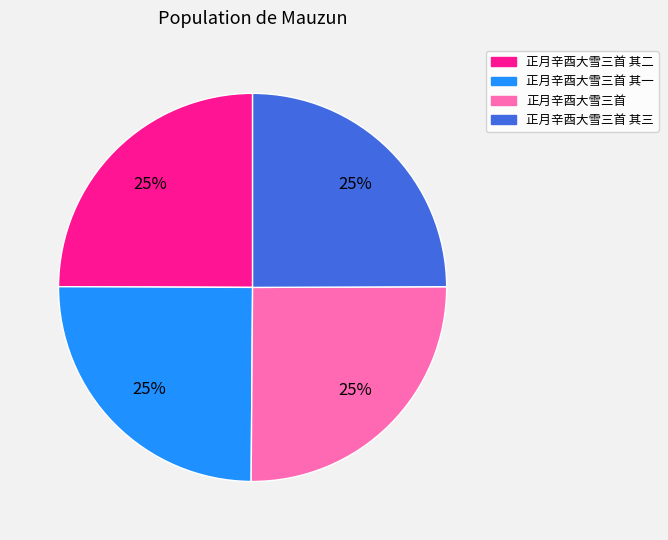

How many segments does this pie chart have?

4